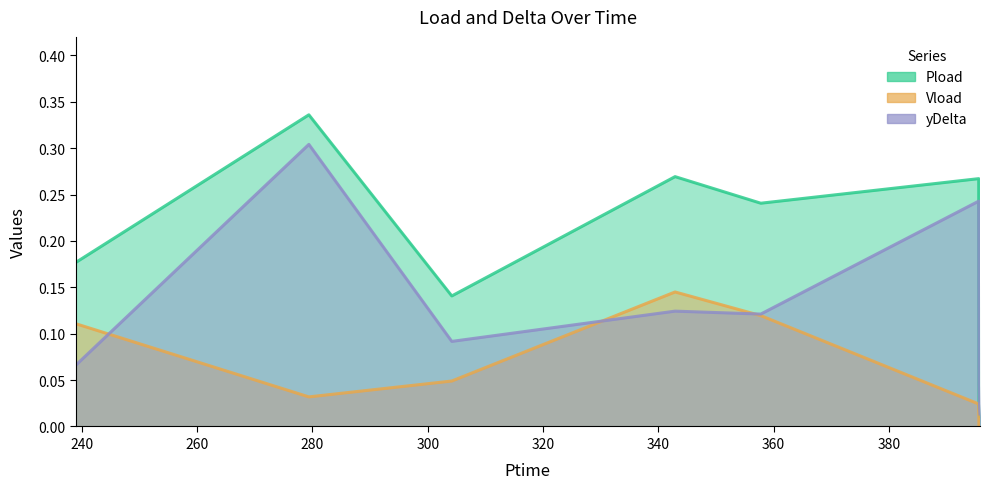

How many distinct data groups are displayed?

3